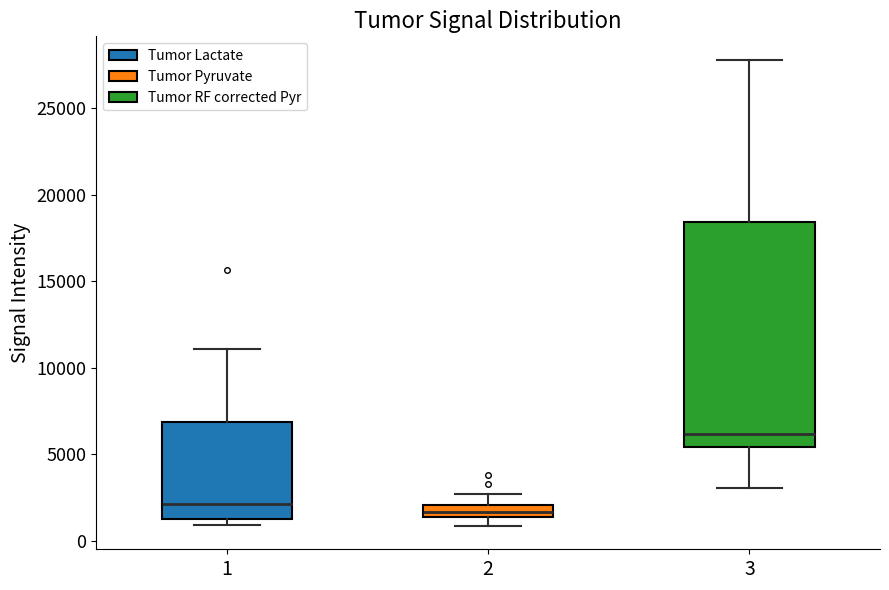

Which box's median line is the highest?

3